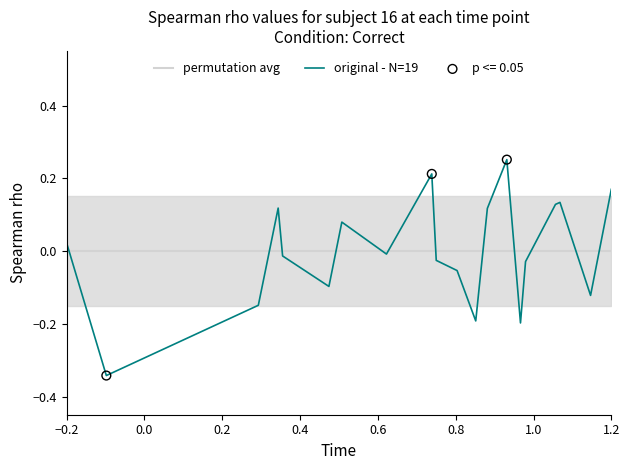

Which series reaches the maximum Y coordinate?

original - N=19